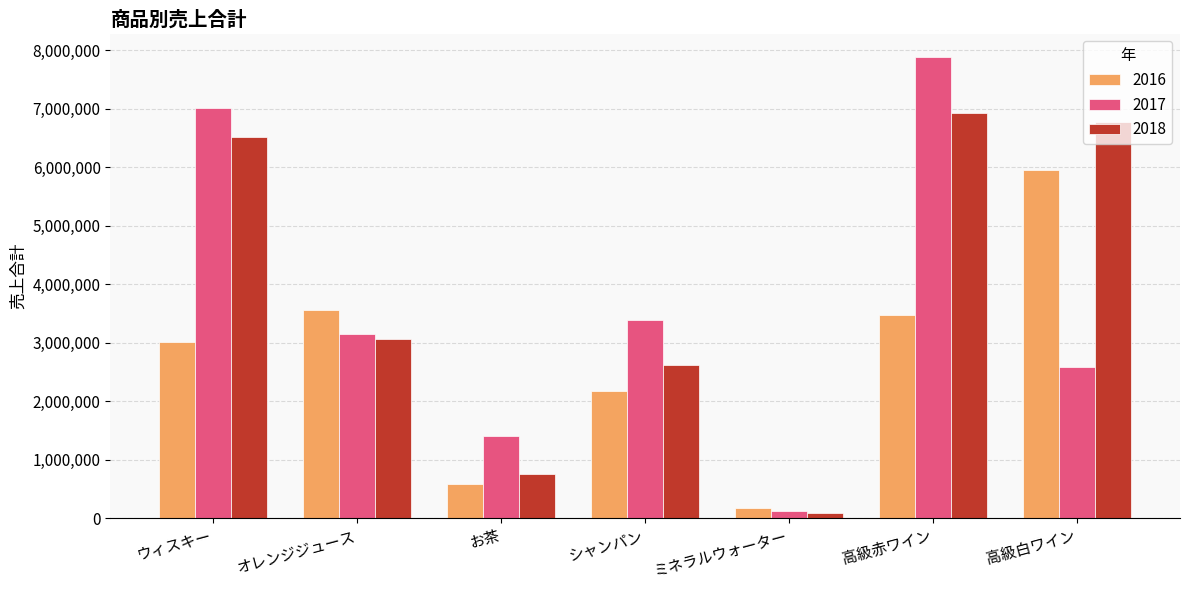

The 2016 series shows 5074197 at ウィスキー. True or false?

False